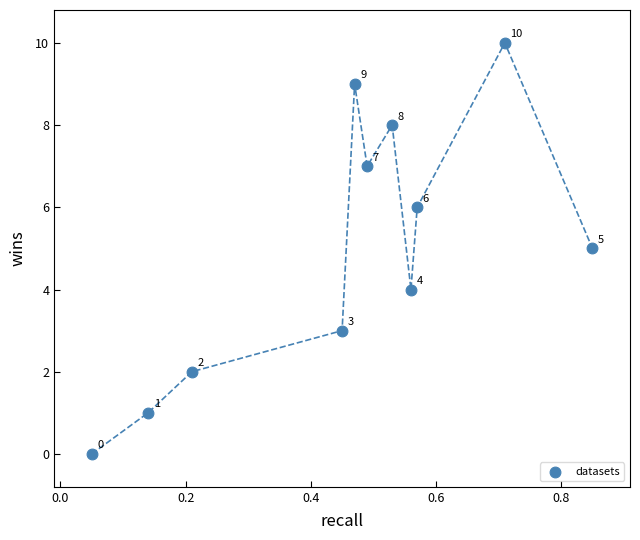

What Y value in the scatter plot is closest to 5?

5